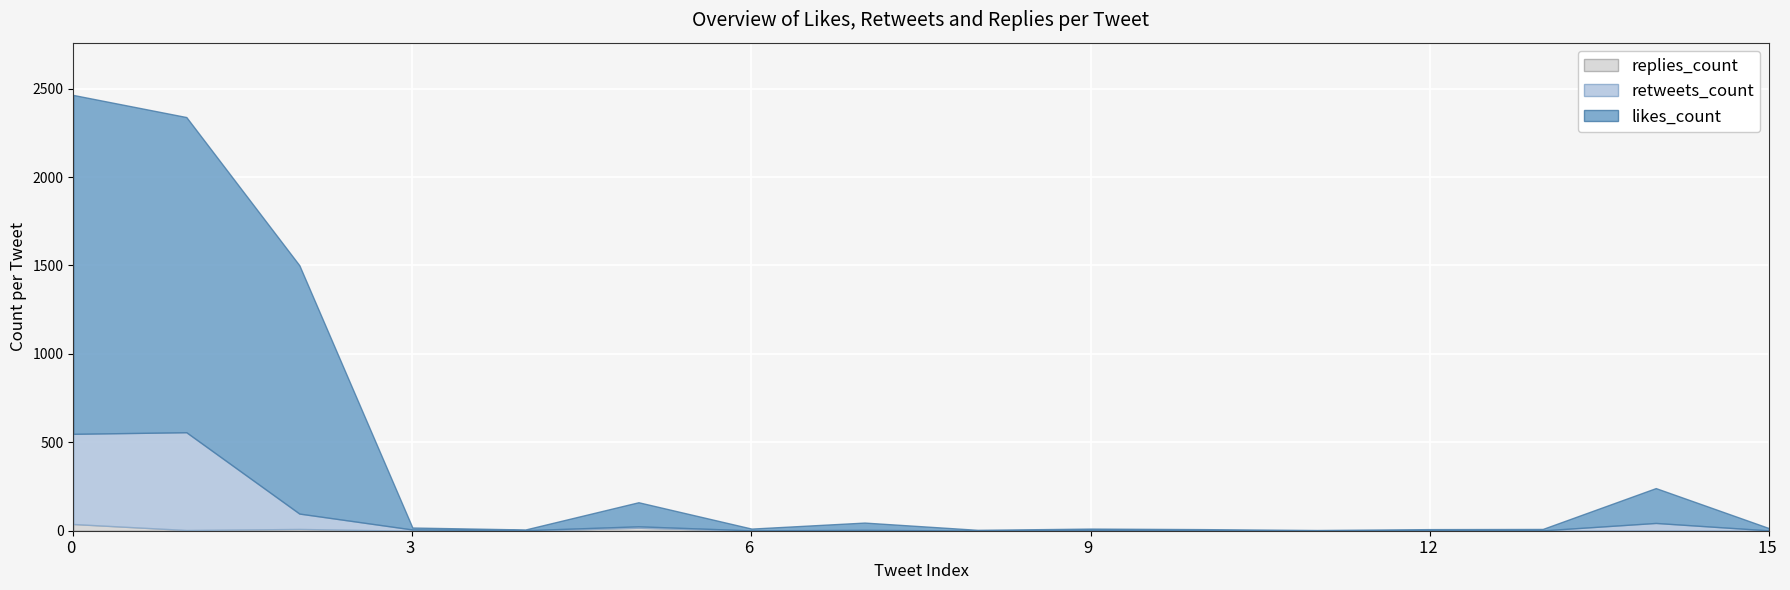

Is it true that likes_count equals 4 at 1080833330499674112?

False